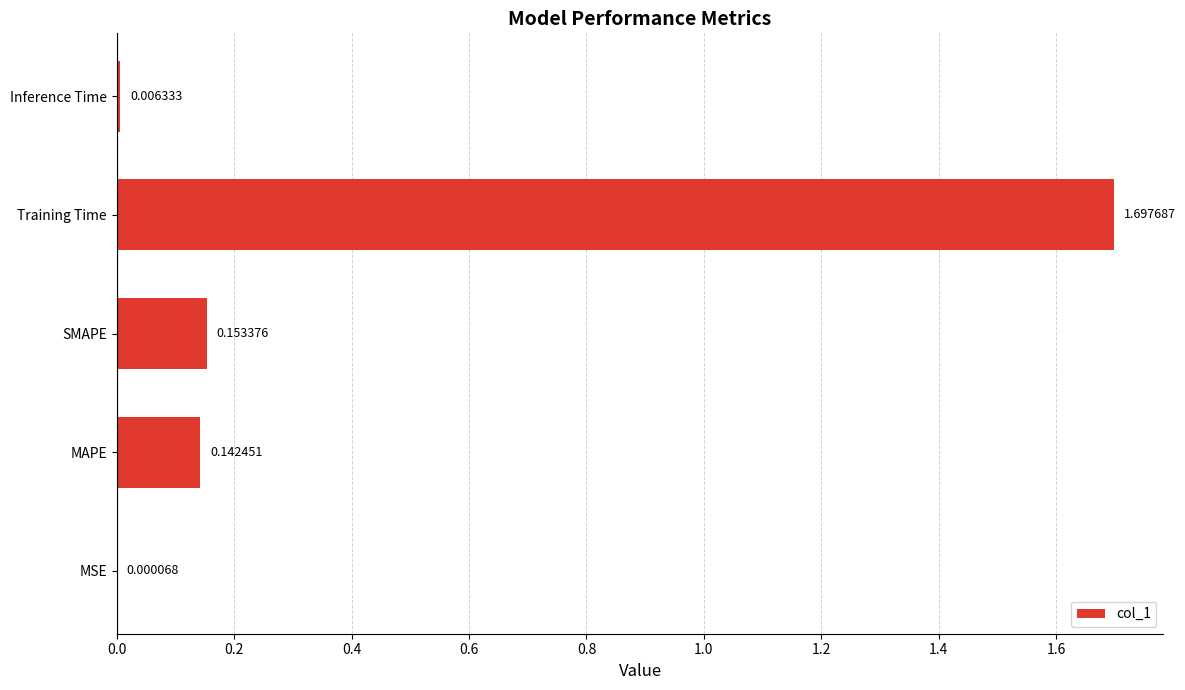

What is the sum of the values at Training Time and SMAPE?

1.9